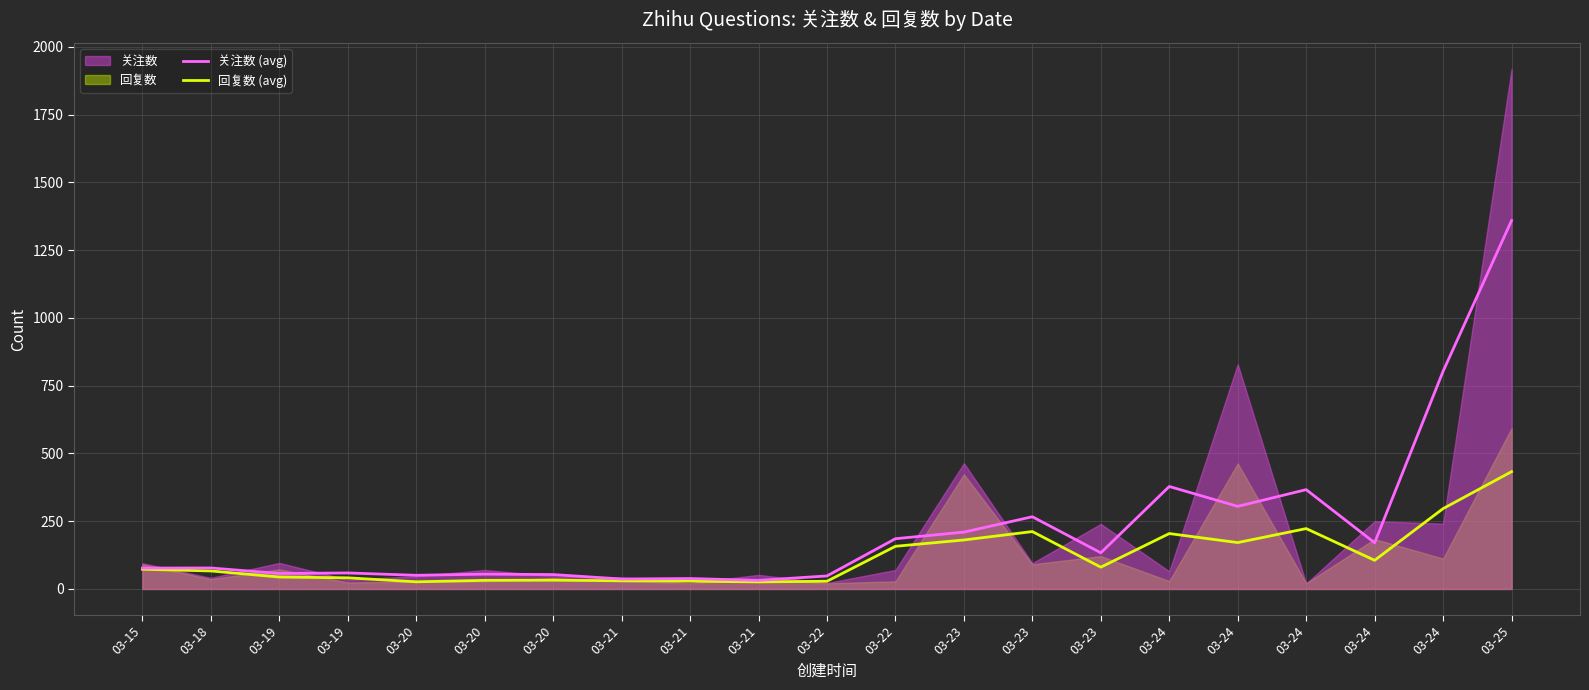

What is the smallest value displayed?

26.0